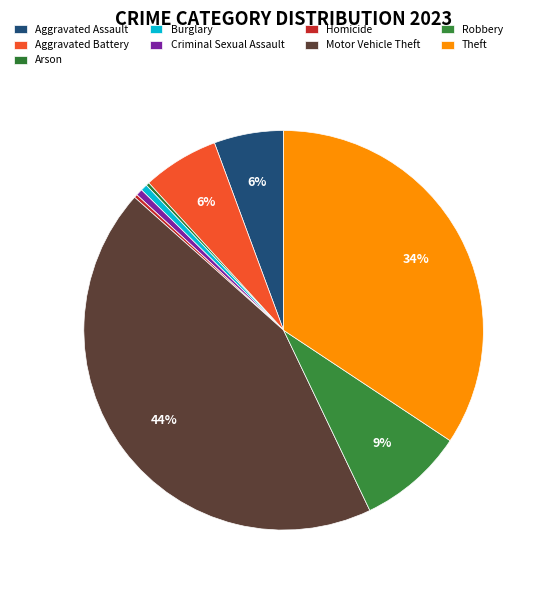

To the nearest percent, what percentage of the pie is Theft?

34%